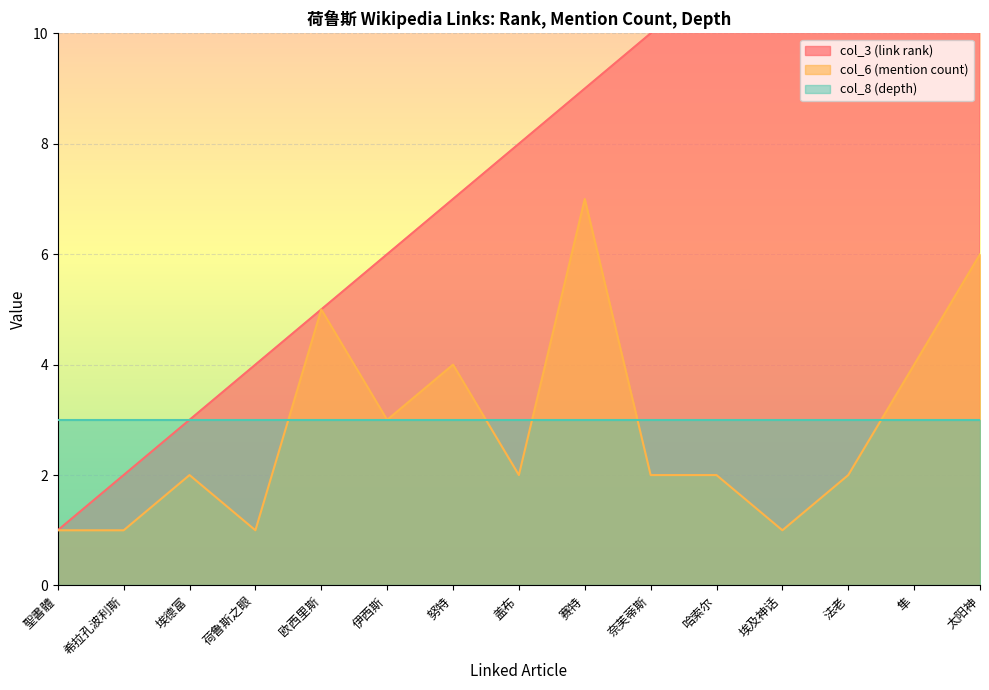

At which label is col_6 (mention count) closest to 4?

努特